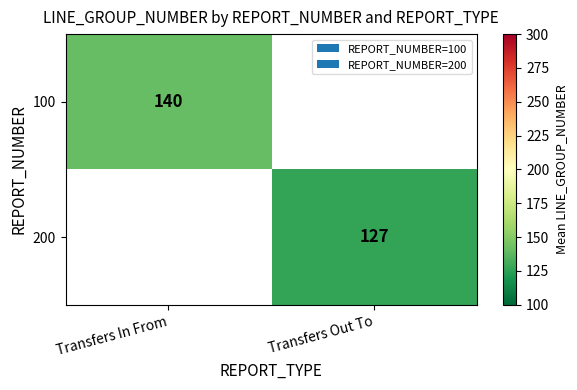

Between Transfers Out To and Transfers In From, which is larger?

Transfers In From